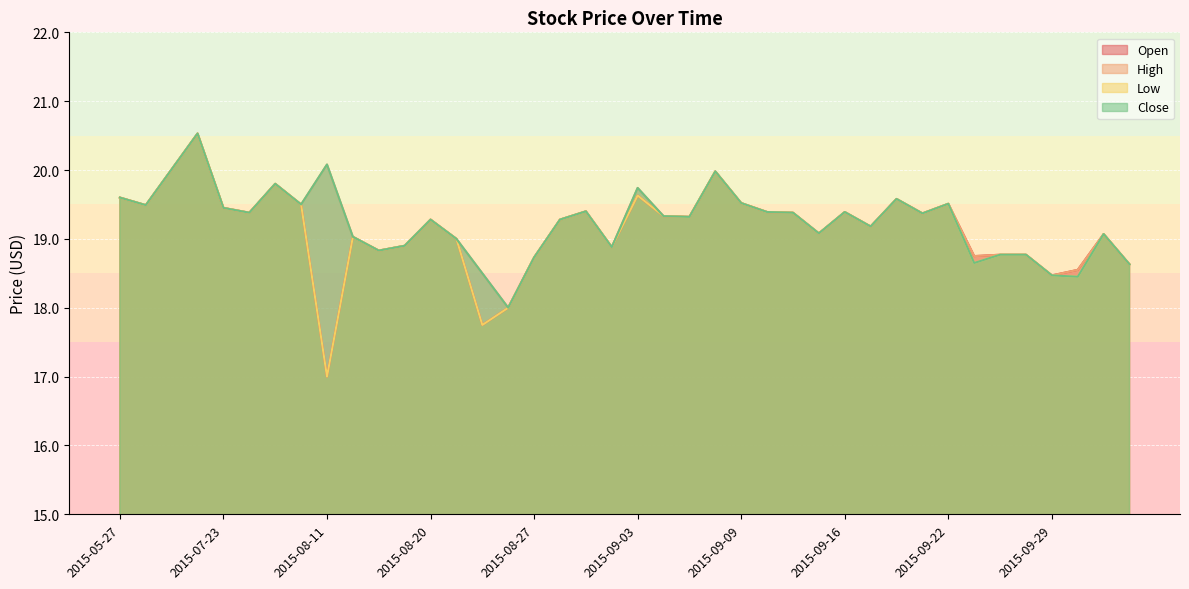

How many categories are shown in the chart?

40